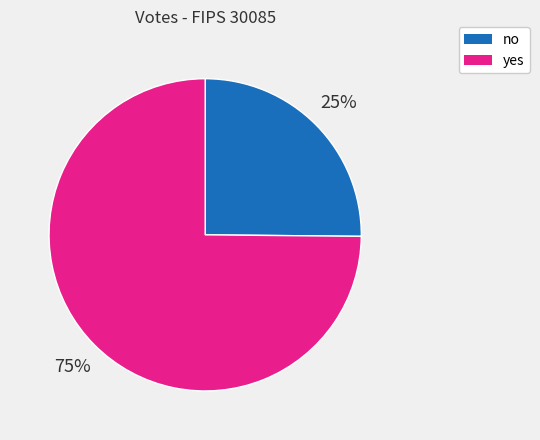

To the nearest percent, what is the difference between the no and yes slice percentages?

50%